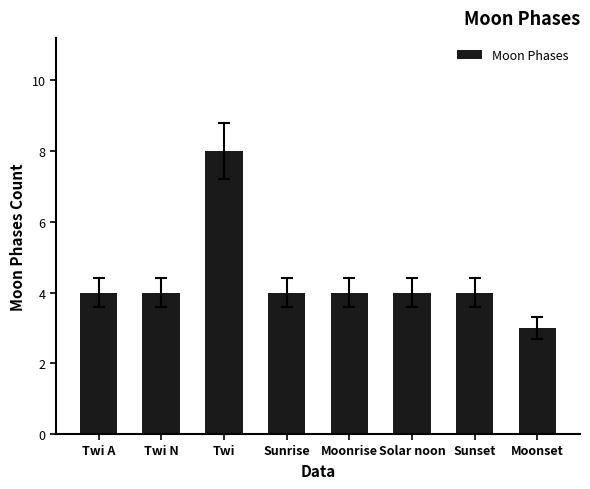

How many series are shown in this chart?

1